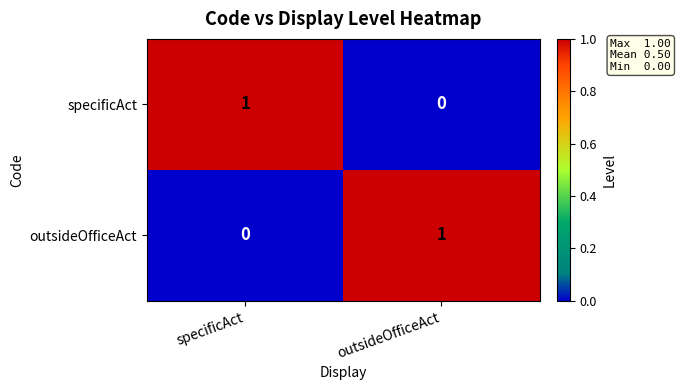

The specificAct series shows 1 at specificAct. True or false?

True